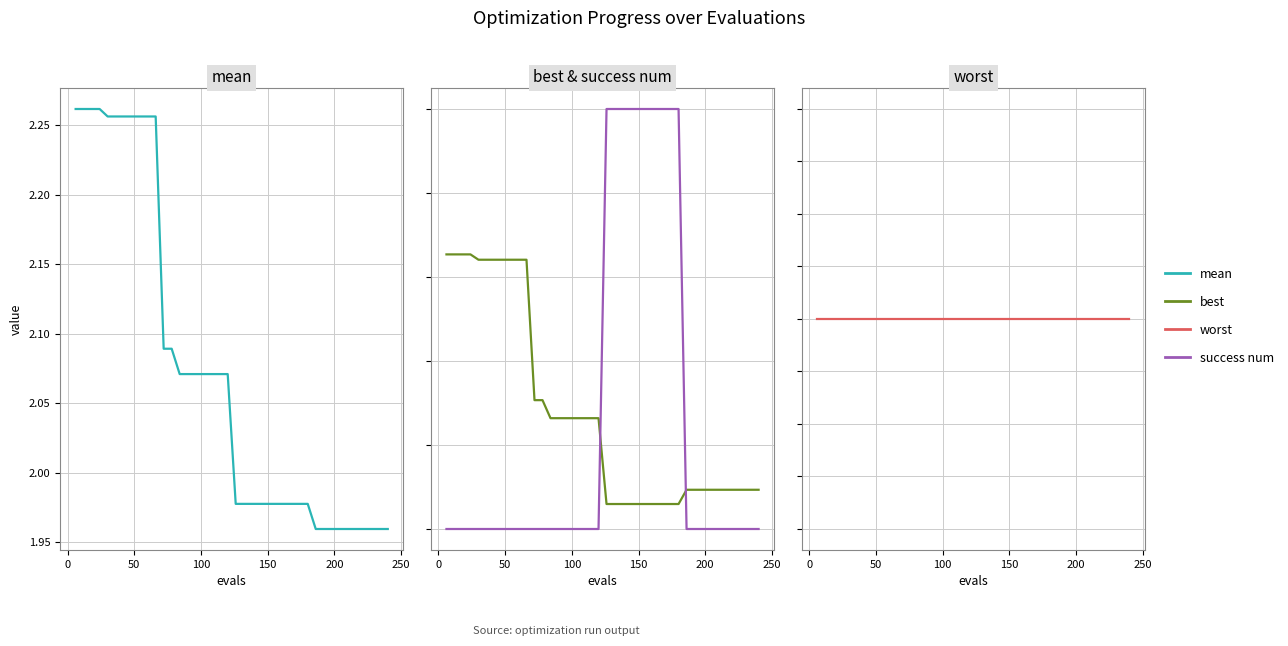

How many best values are between 0 and 1?

40